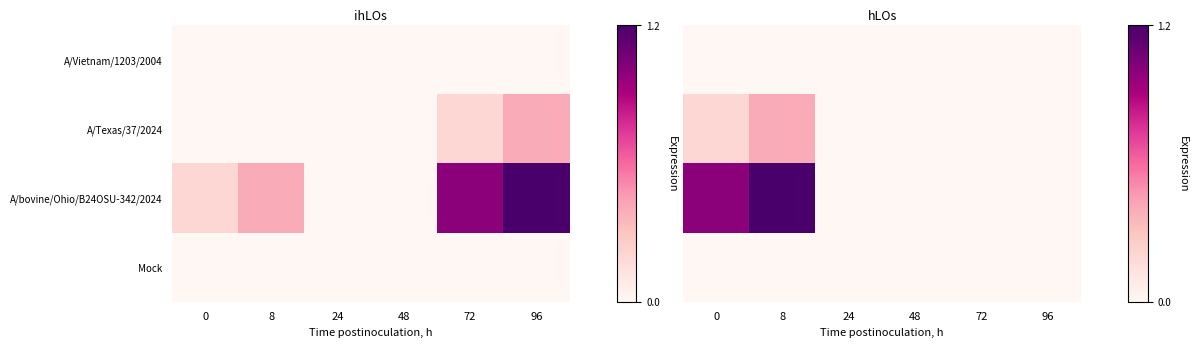

Rank the series at 24 from lowest to highest value.

A/Vietnam/1203/2004, A/Texas/37/2024, A/bovine/Ohio/B24OSU-342/2024, Mock